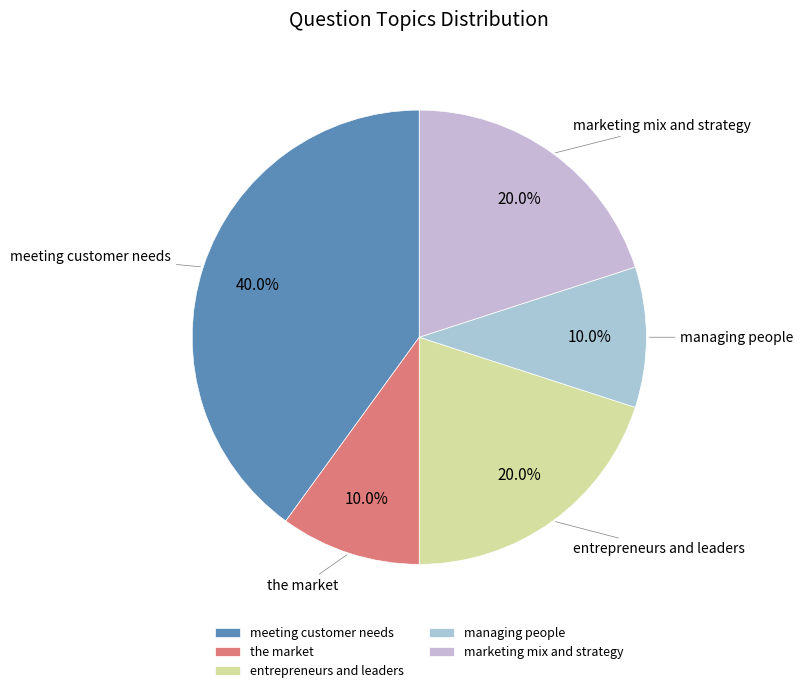

Is it true that meeting customer needs is 40% of the pie?

True